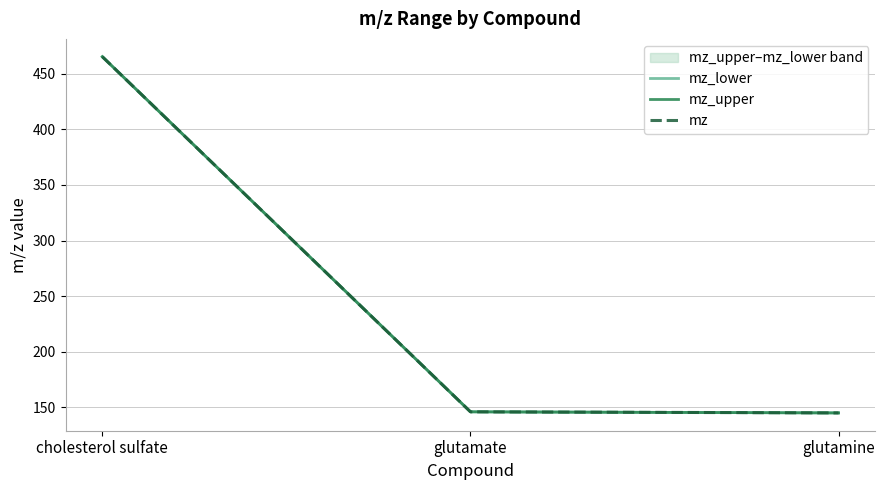

At how many categories does at least one series exceed 159?

1